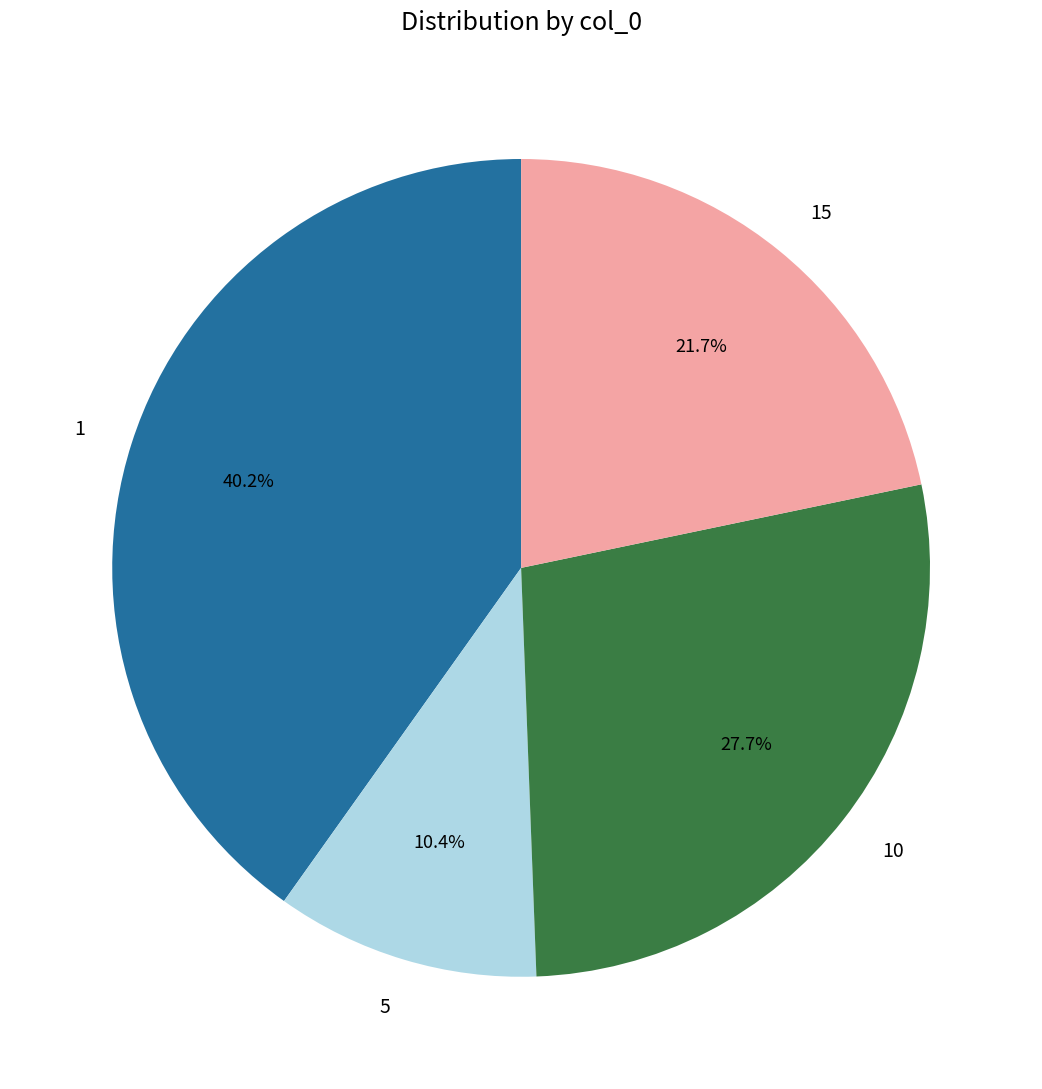

Does any single category account for the majority?

No